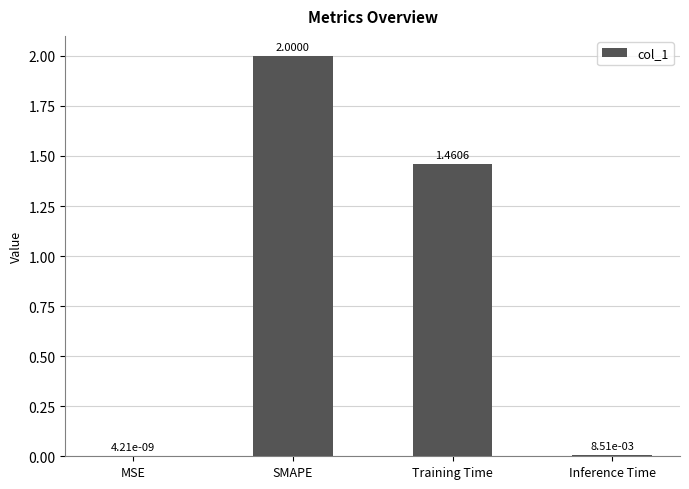

How many values exceed 1?

2